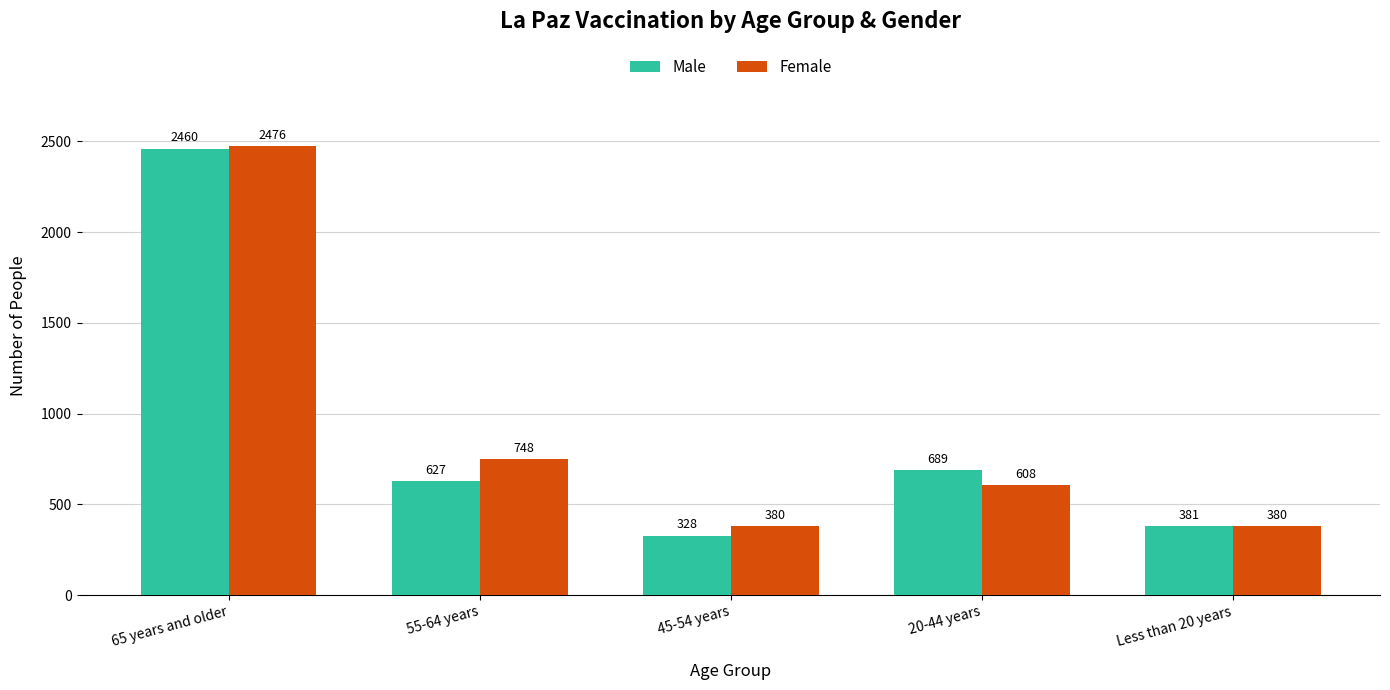

What is the average value of the Female series?

918